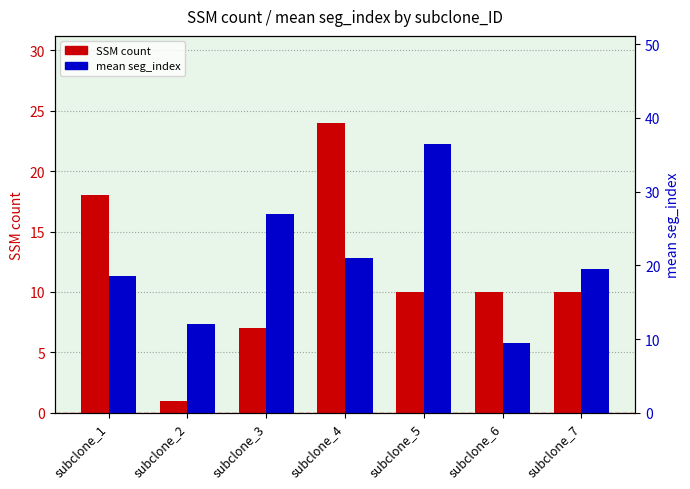

How many bars are there in total?

14